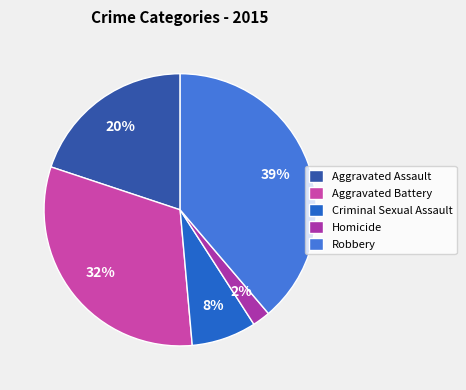

What percentage is the Aggravated Battery slice, to the nearest percent?

32%